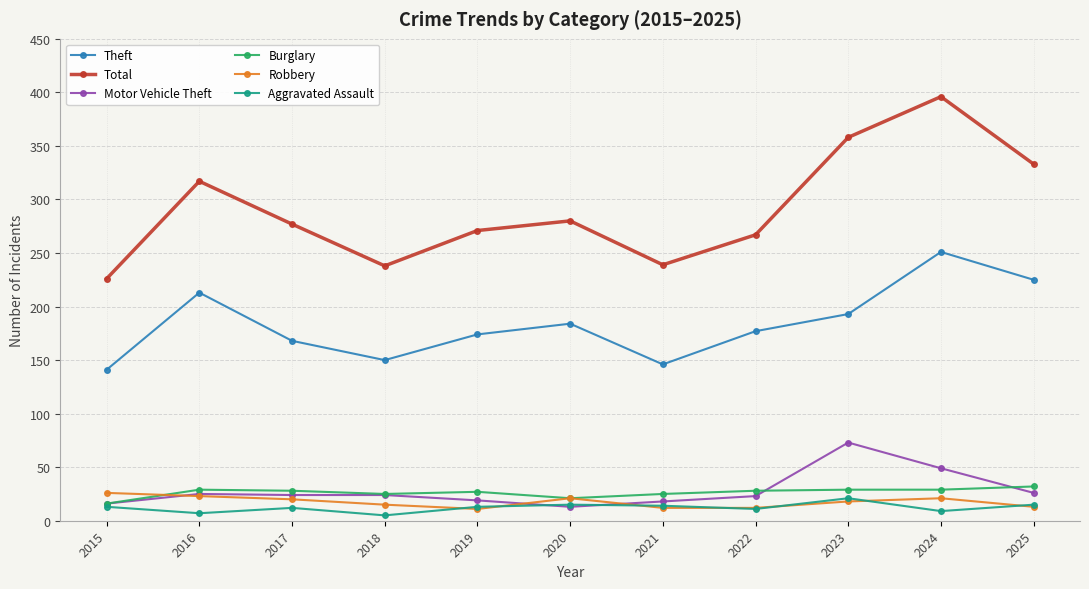

Rank the series by their maximum value, from highest to lowest.

Total, Theft, Motor Vehicle Theft, Burglary, Robbery, Aggravated Assault